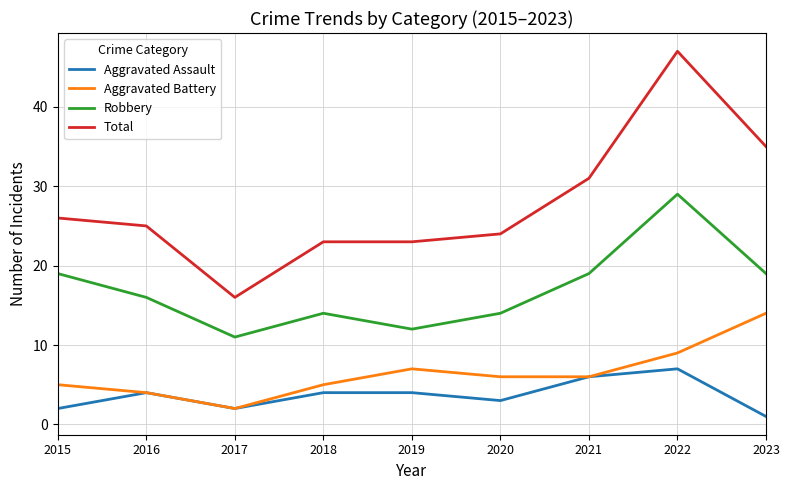

Rank the series by their maximum value, from highest to lowest.

Total, Robbery, Aggravated Battery, Aggravated Assault